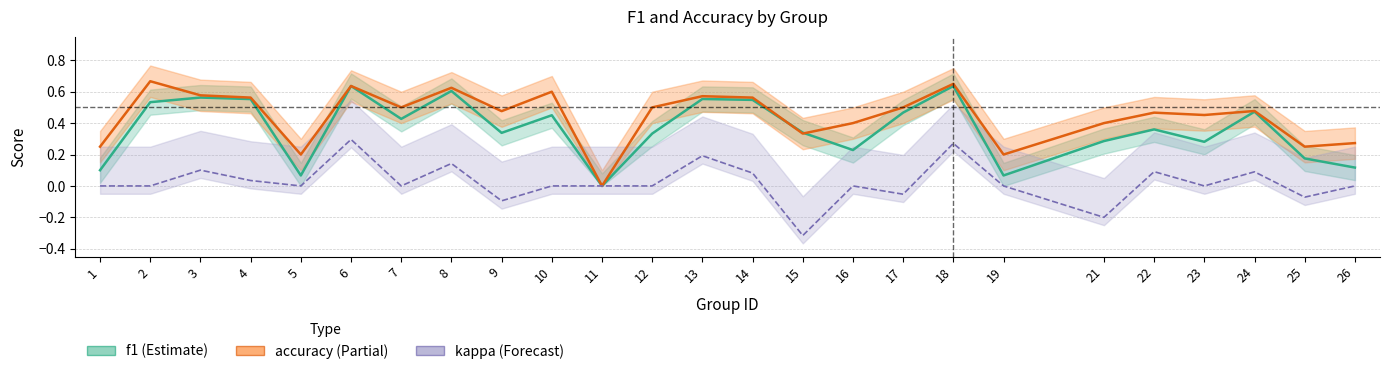

What is the value of the accuracy point at the 3rd from the left?

0.6